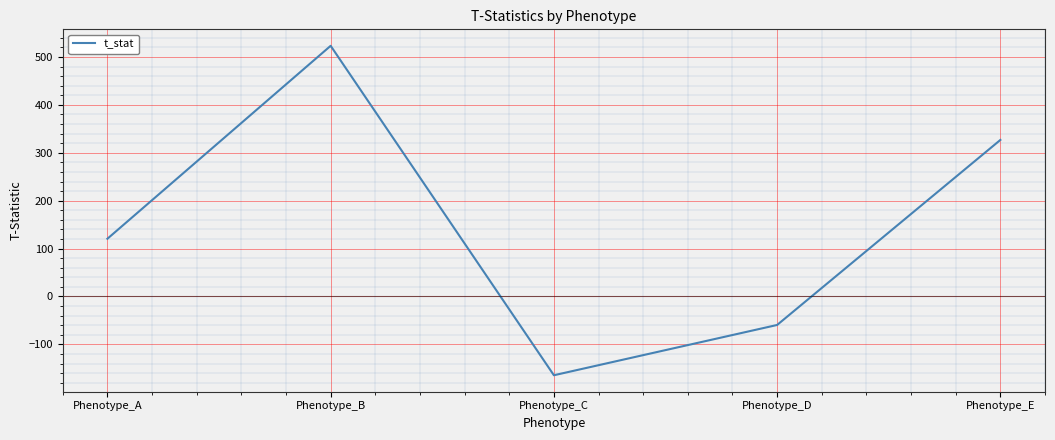

Does the chart have visible grid lines?

Yes